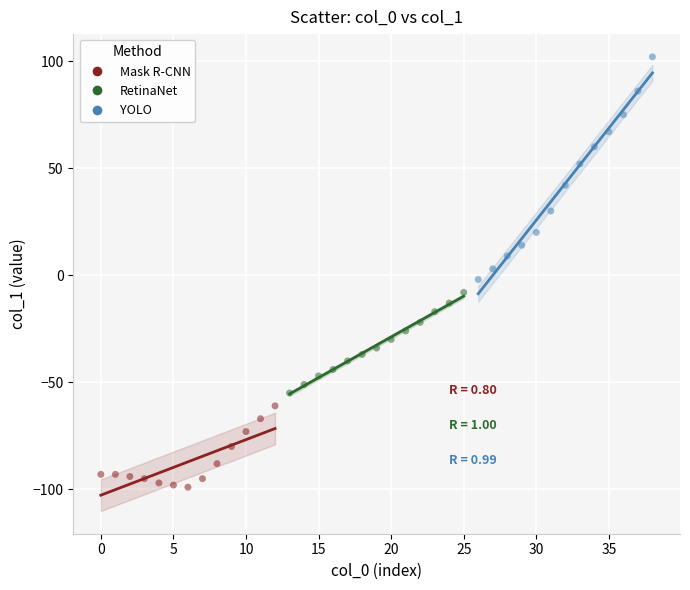

What are all the series names shown in the legend?

Mask R-CNN, RetinaNet, YOLO